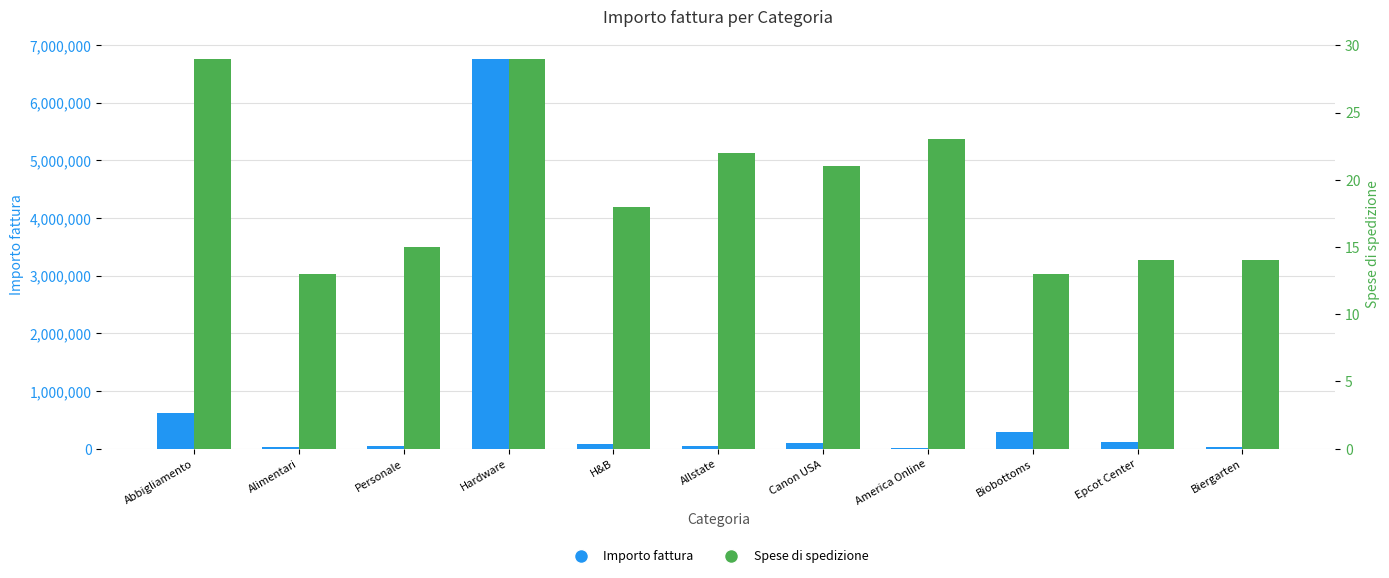

What is the sum of the Spese di spedizione values at Epcot Center and Allstate?

36